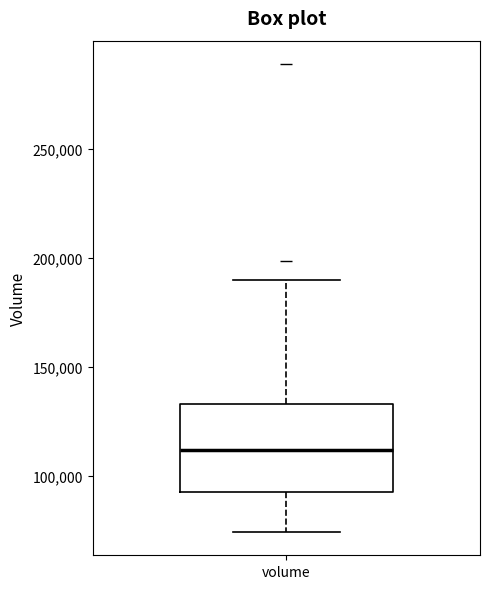

Where does the lower whisker of the box for volume end on the y-axis? The values are not printed on the chart, so give them approximately, as read against the axis.

75000